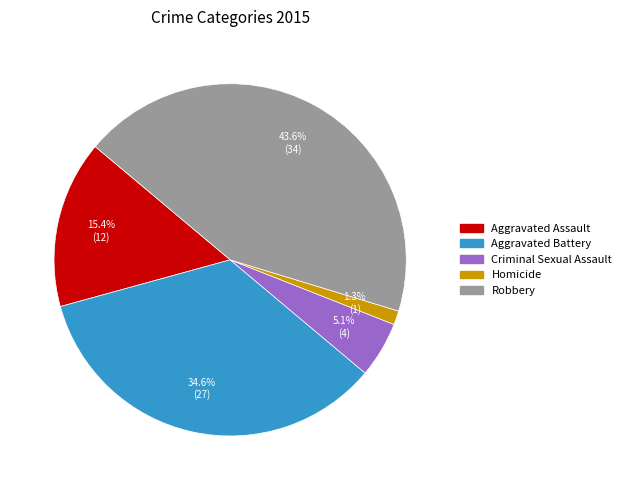

To the nearest percent, what is the average slice percentage?

20%